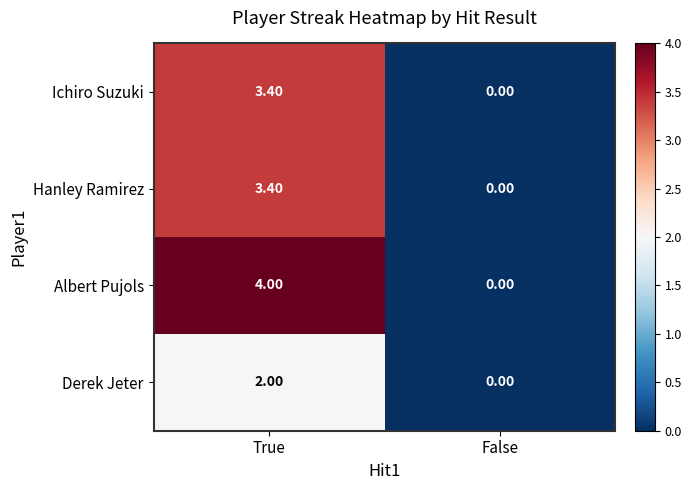

Which series changed the most between True and False?

Albert Pujols